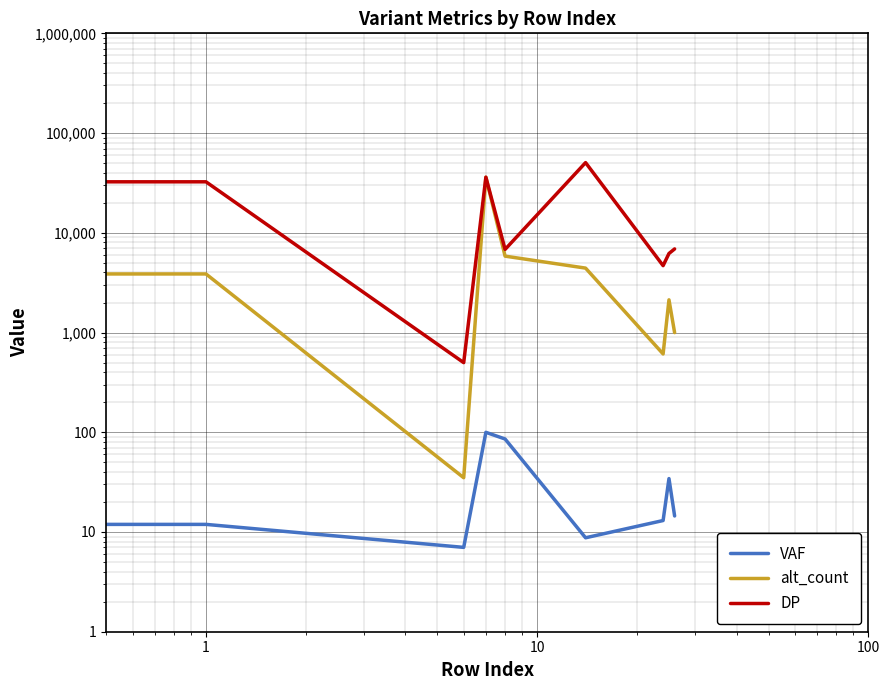

Rank the series at 1 from highest to lowest value.

DP, alt_count, VAF